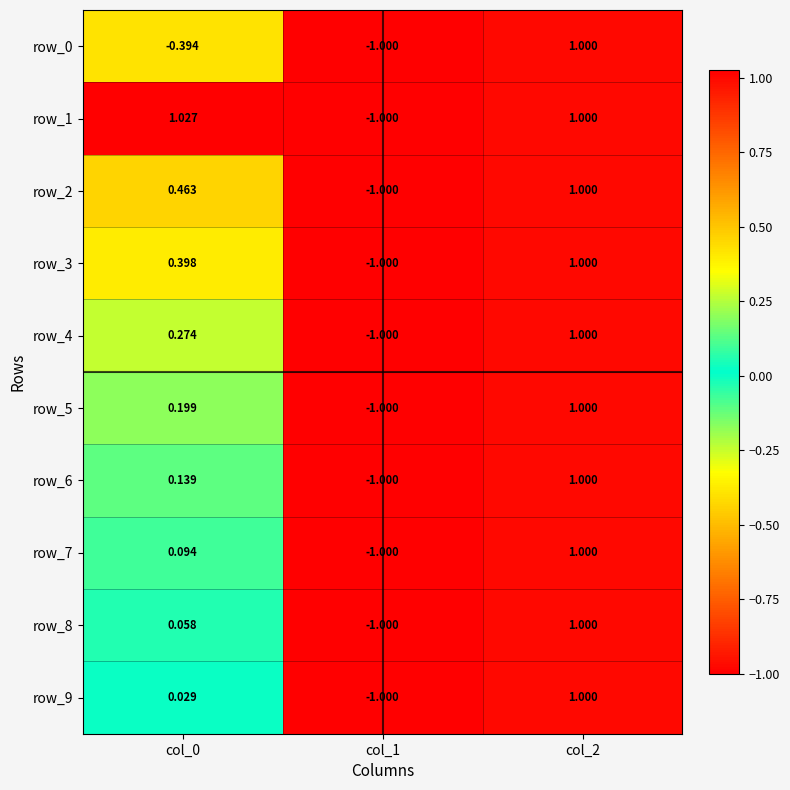

Is the value of row_2 at col_2 greater than the value of row_3 at col_0?

Yes